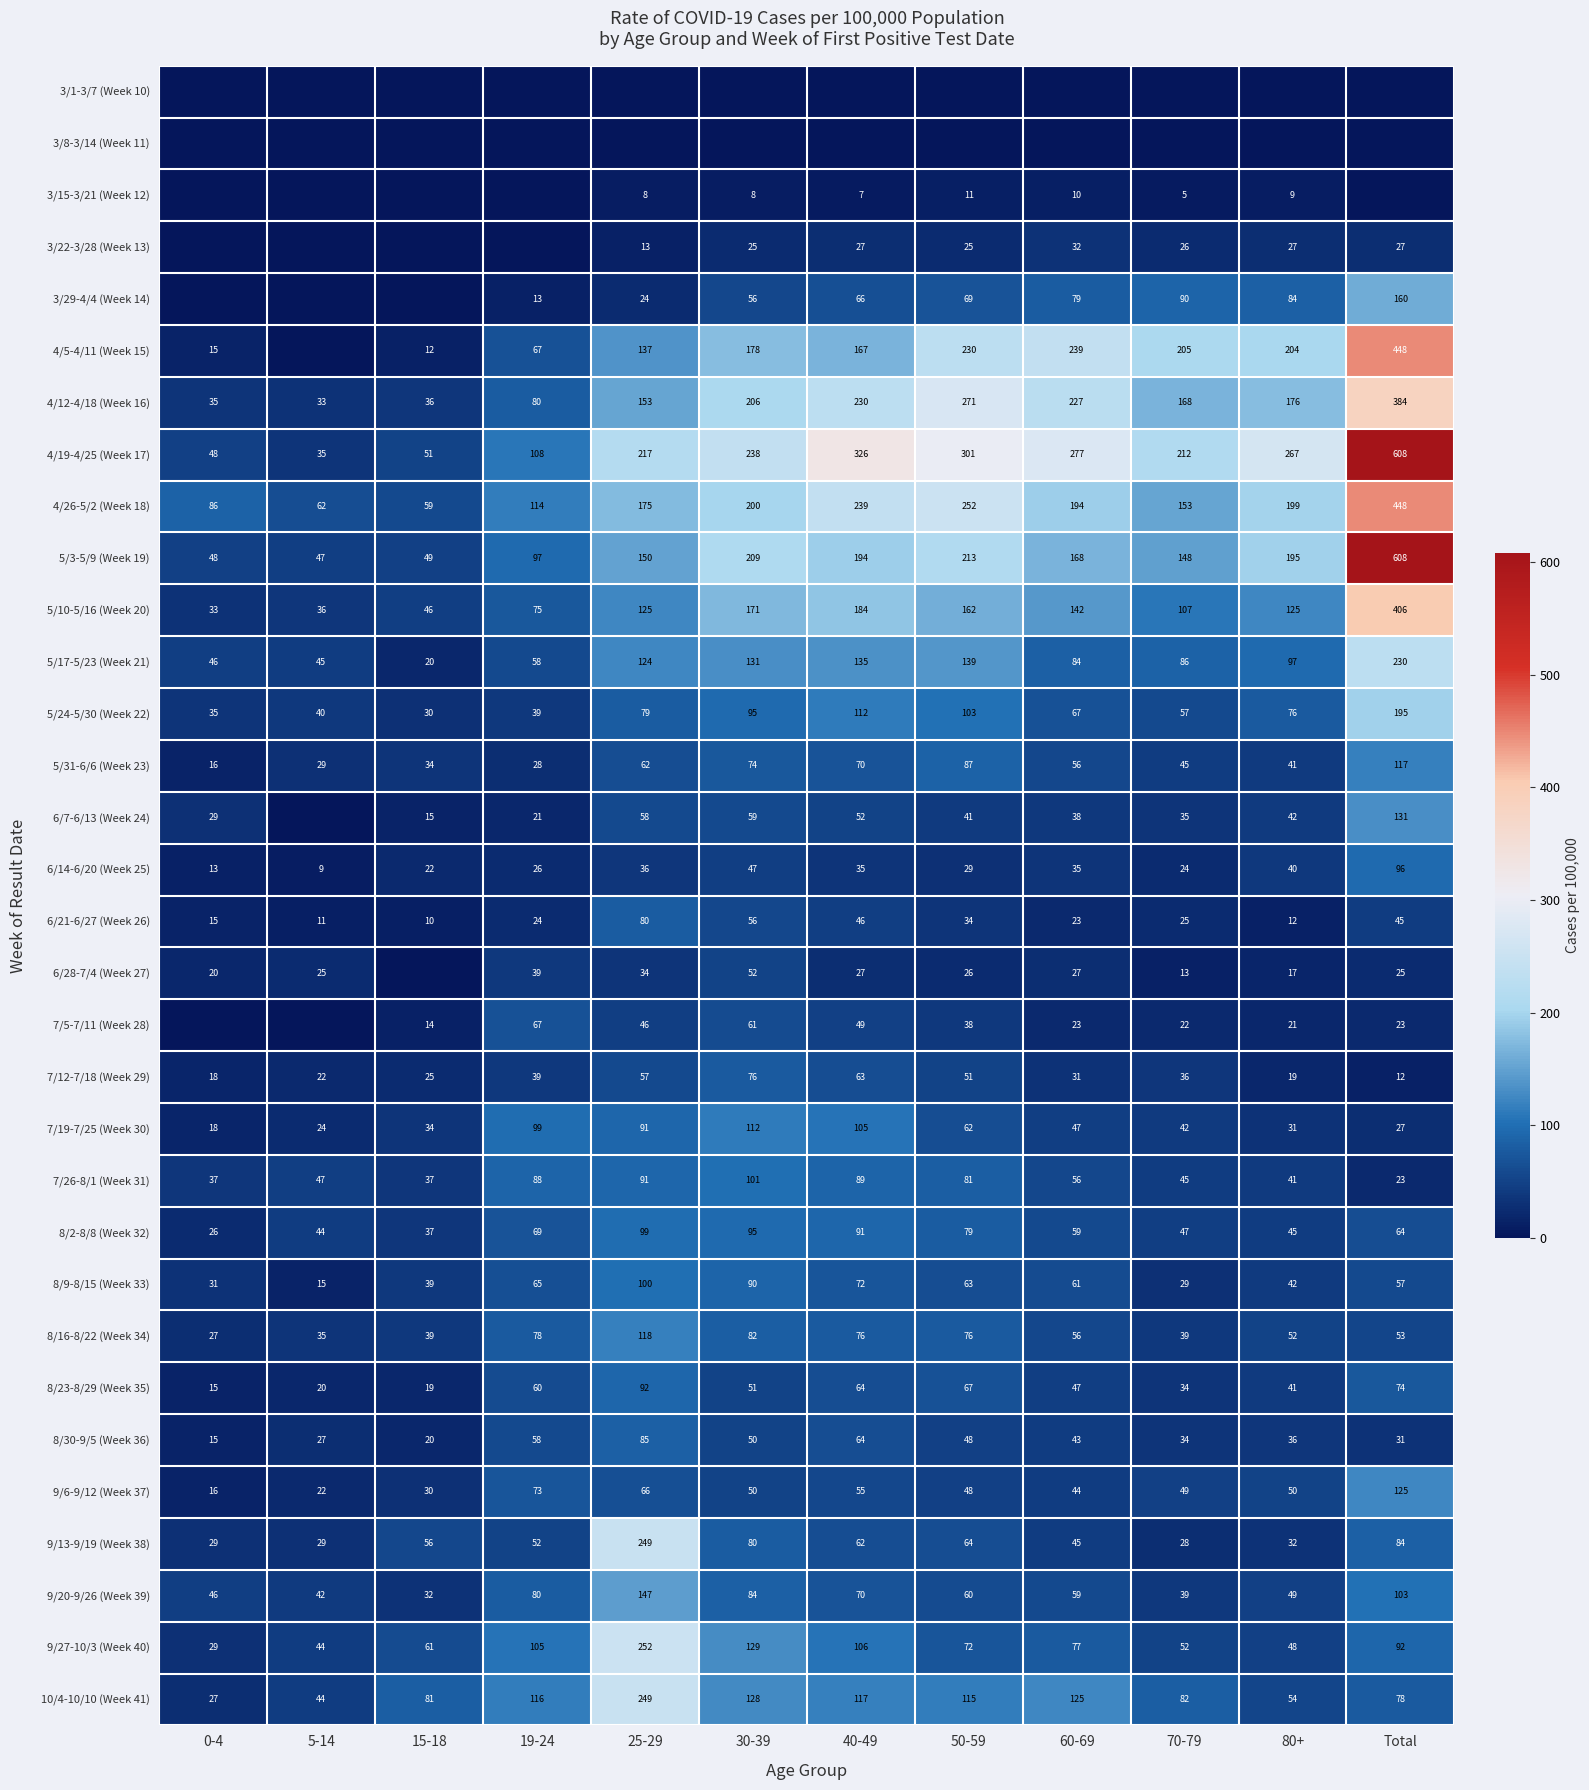

At which label is 9/27-10/3 (Week 40) closest to 140?

30-39